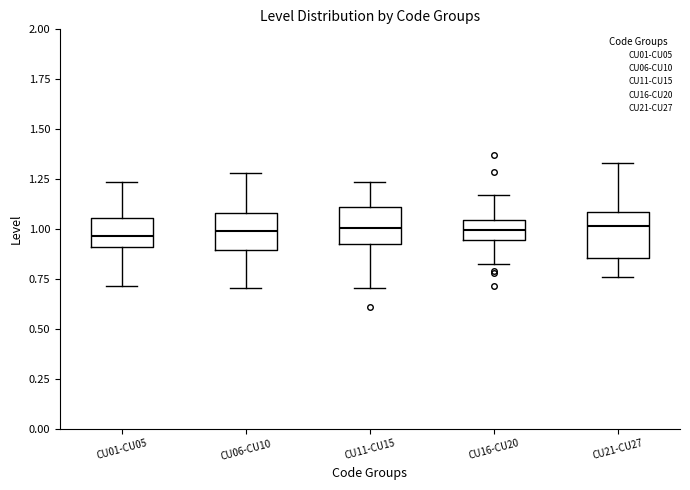

Reading left to right, transcribe this box plot: for each box, give where its median line is, the range the box spans, and where its two whiskers end, as read against the y-axis. The values are not printed on the chart, so give them approximately, as read against the axis.

CU01-CU05: median 0.95, box 0.90 to 1.05, whiskers 0.70 to 1.25
CU06-CU10: median 1.00, box 0.90 to 1.10, whiskers 0.70 to 1.30
CU11-CU15: median 1.00, box 0.90 to 1.10, whiskers 0.70 to 1.25
CU16-CU20: median 1.00, box 0.95 to 1.05, whiskers 0.80 to 1.15
CU21-CU27: median 1.00, box 0.85 to 1.10, whiskers 0.75 to 1.35